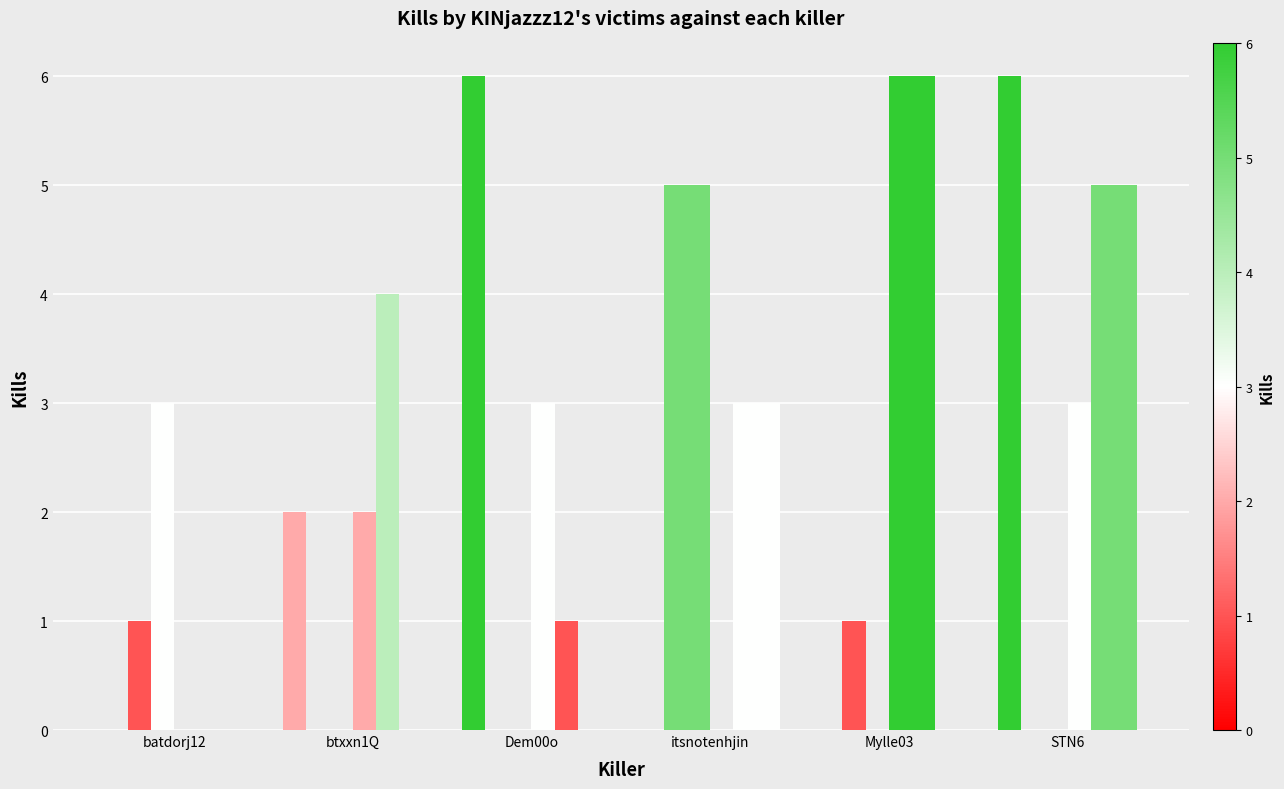

Count the number of categories in the chart.

6